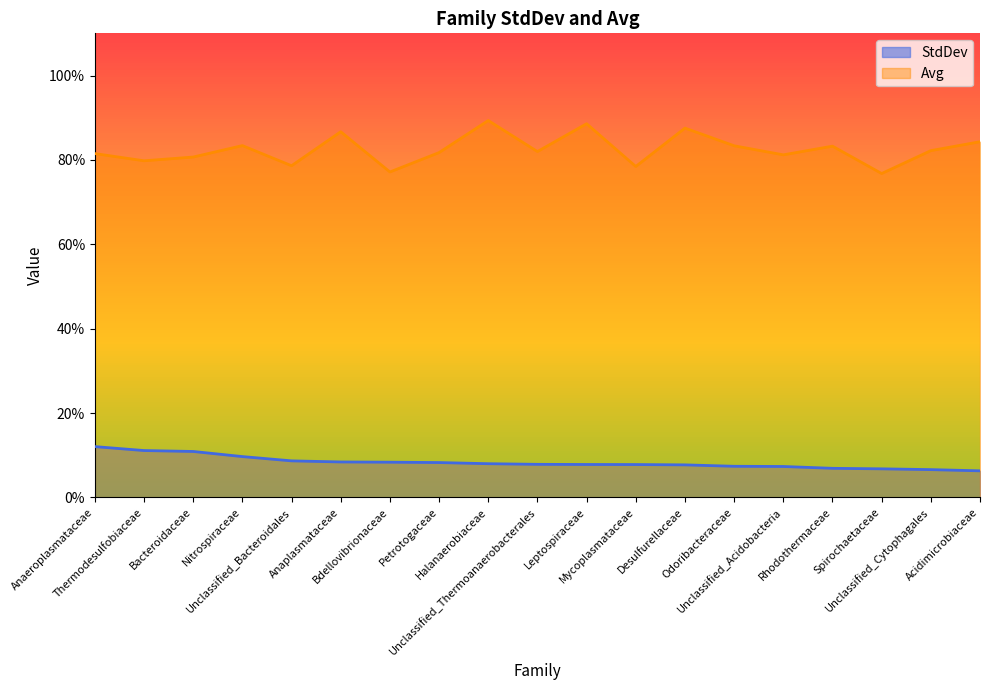

True or false: Avg and StdDev intersect in this chart.

False